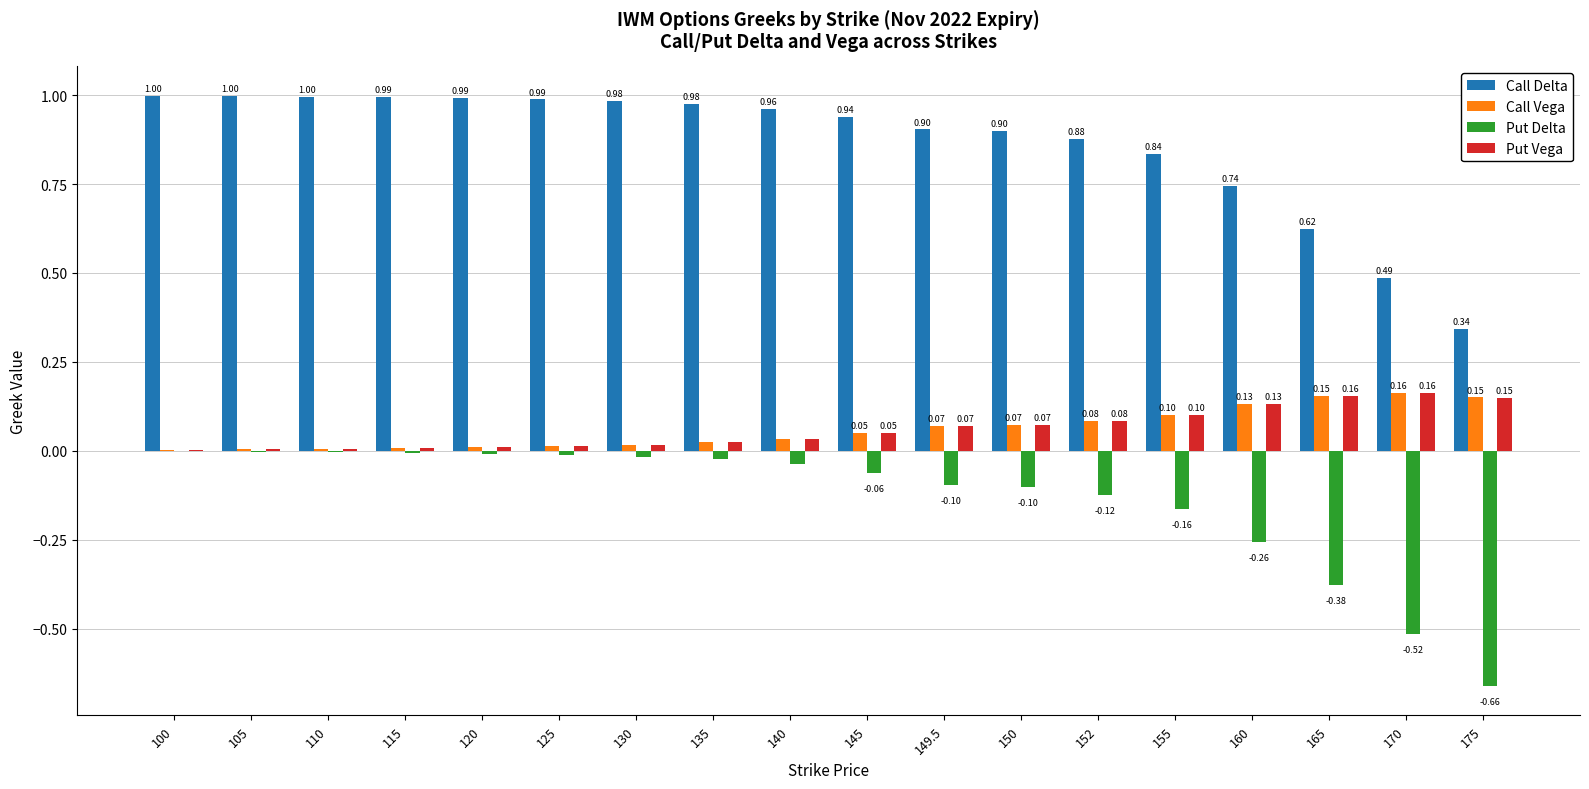

What is the sum of all Put Vega values?

1.1